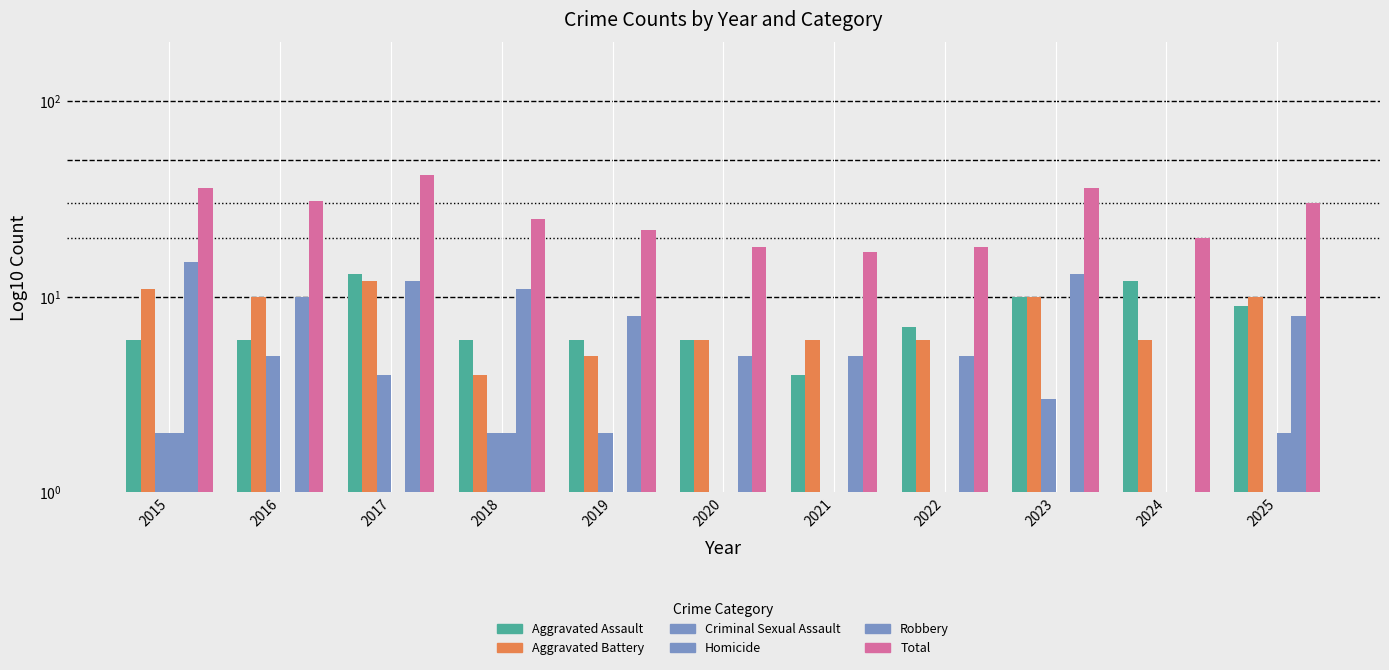

Which series changed the most between 2020 and 2022?

Aggravated Assault